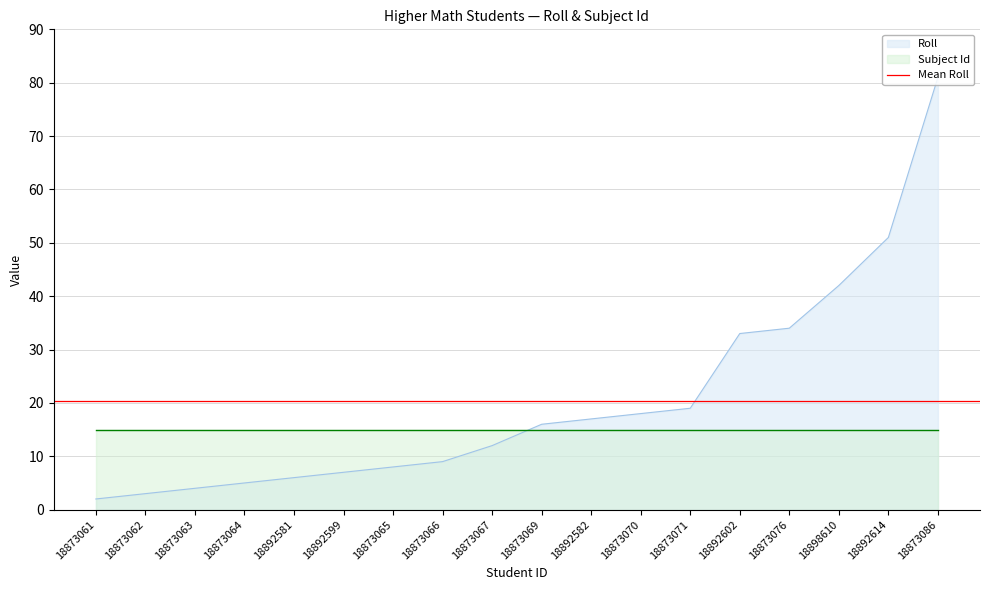

What is the label of the 7th point from the right?

18873070